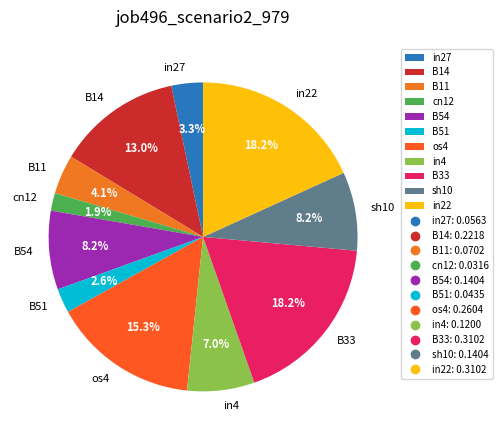

Is B14 the majority of the pie?

No